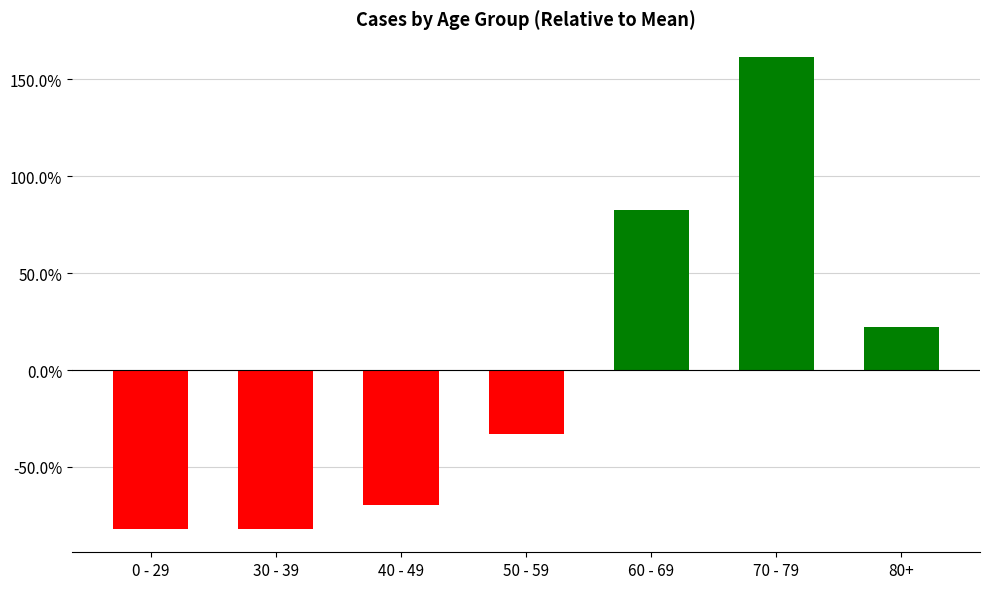

True or false: the data shows 0.2 at 80+.

True